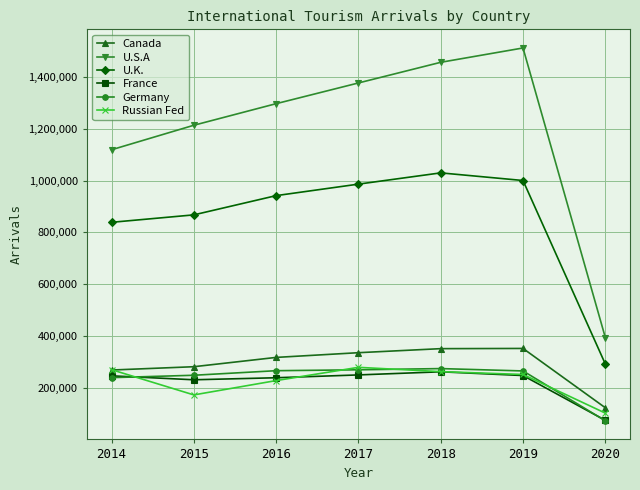

What is the value of the U.K. point at the 5th from the left?

1029757